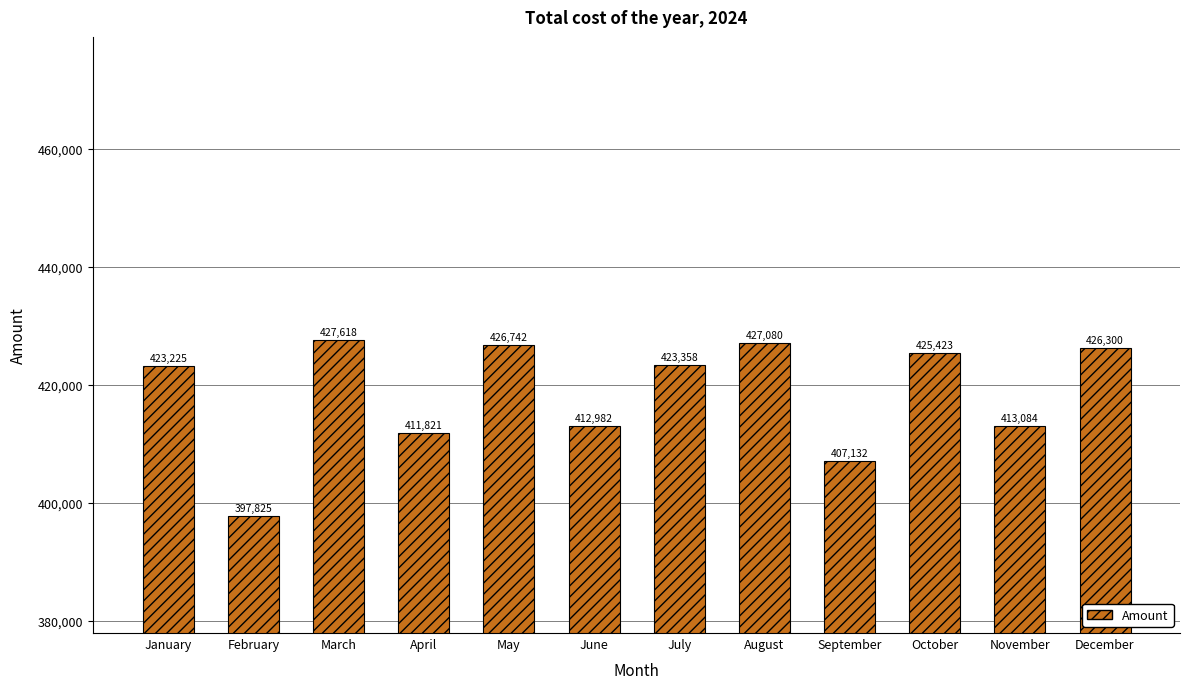

How many categories are shown in the chart?

12